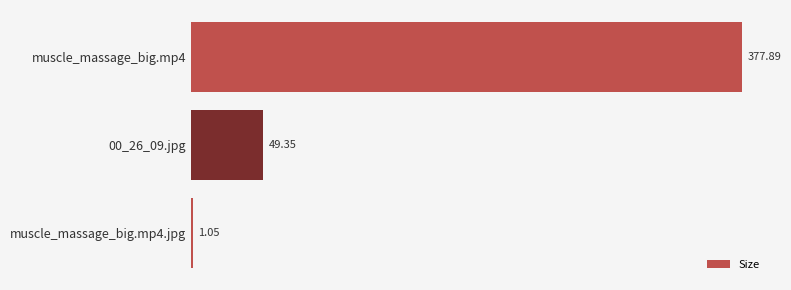

What is the sum of all values?

428.3